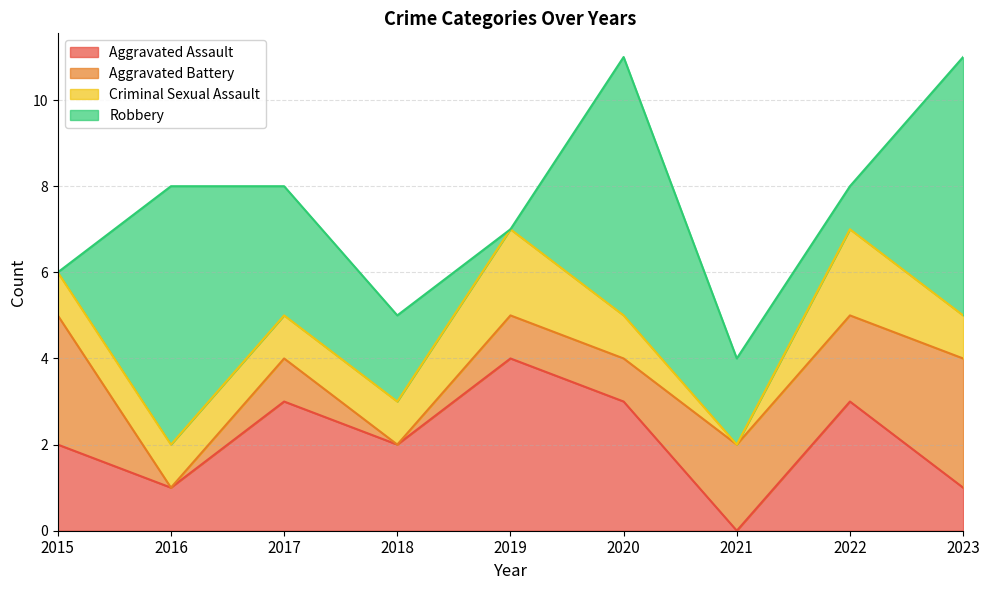

Which category has the highest value across all series?

2016